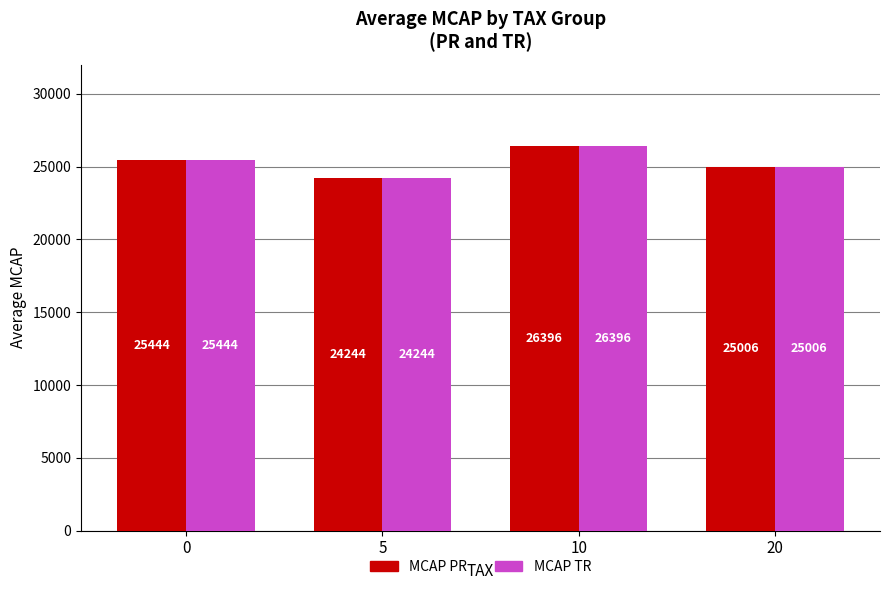

True or false: MCAP PR has a value of 33799.2 at 20.

False